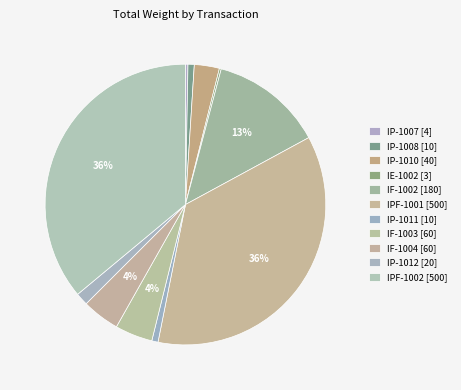

Is there any slice that represents more than half of the pie?

No